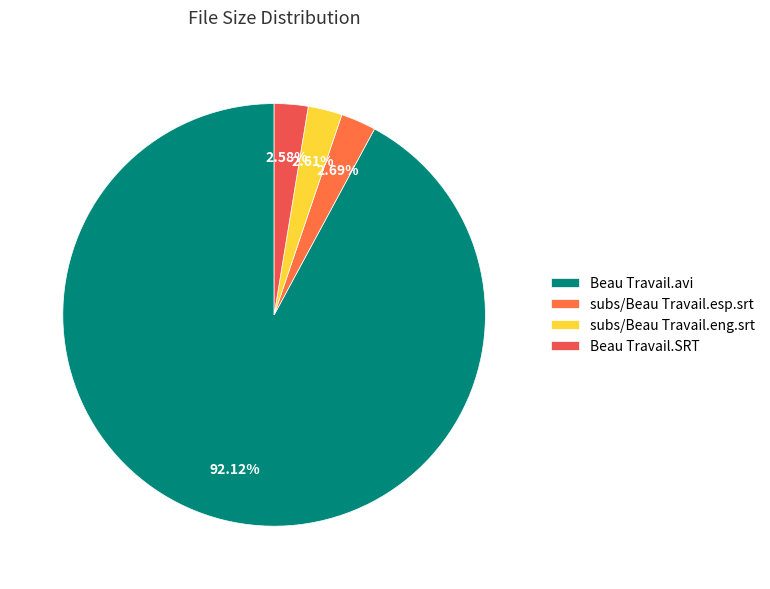

What percentage is the subs/Beau Travail.esp.srt slice, to the nearest percent?

3%